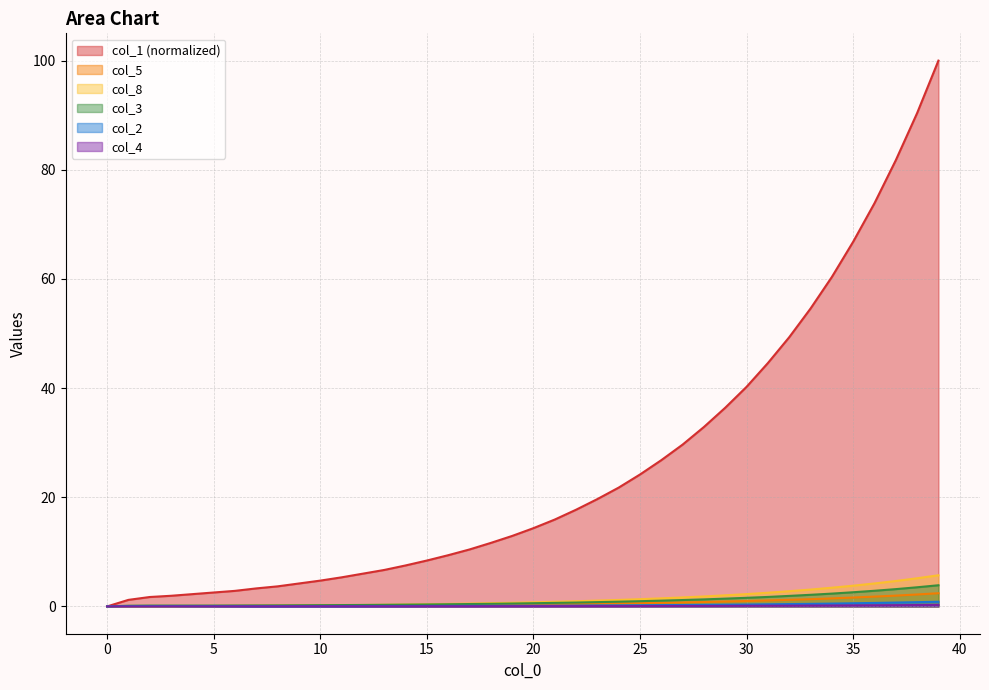

True or false: col_8 and col_3 intersect in this chart.

False